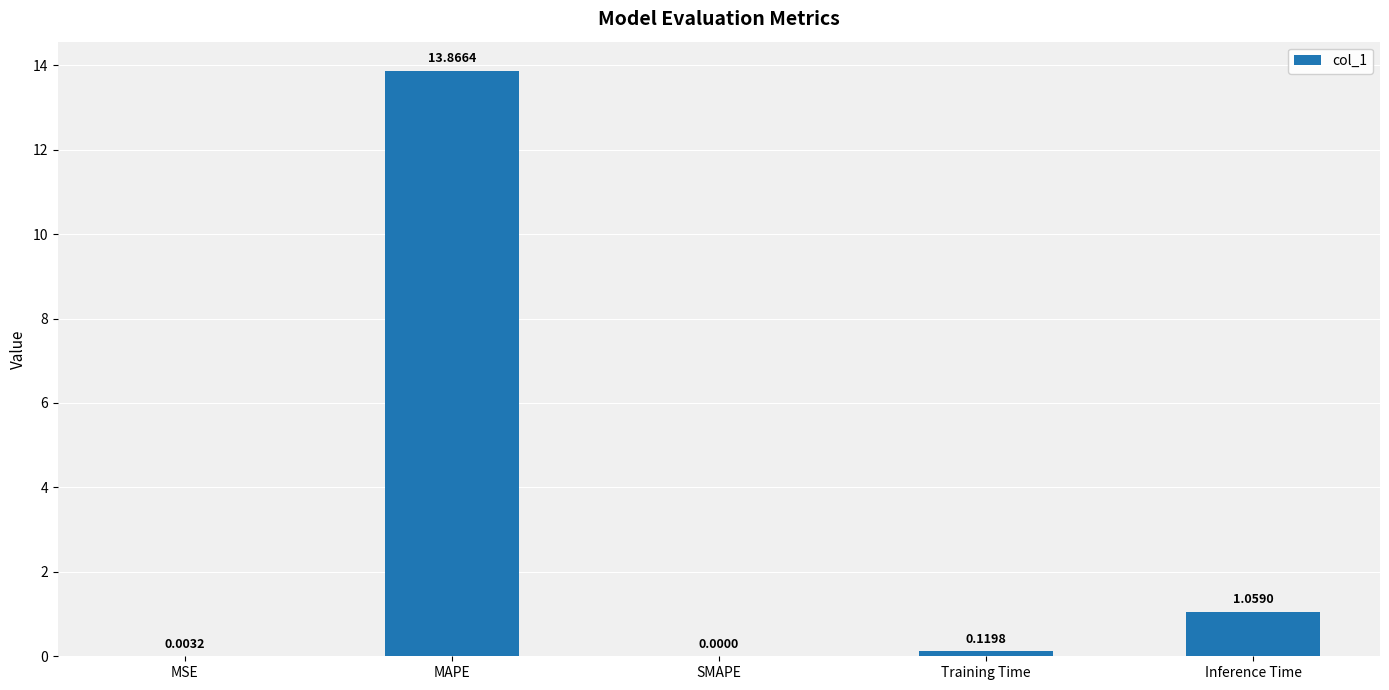

At which label is the value closest to 6?

Inference Time